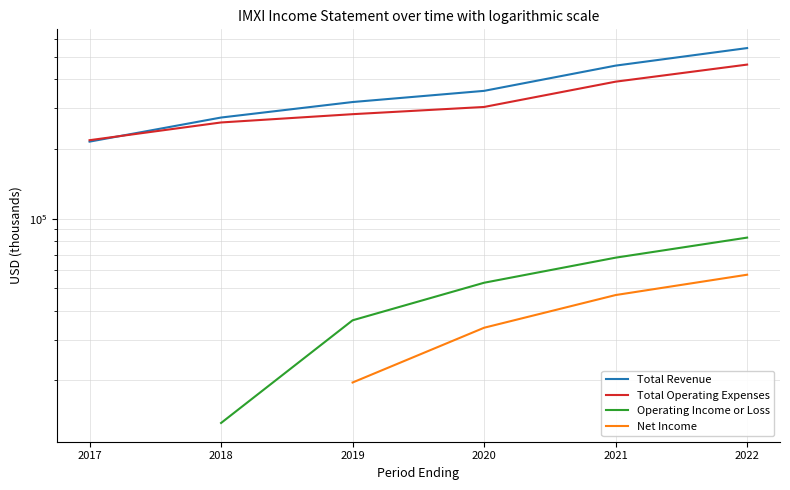

Is the value of Total Revenue at 2017 greater than the value of Operating Income or Loss at 2018?

Yes